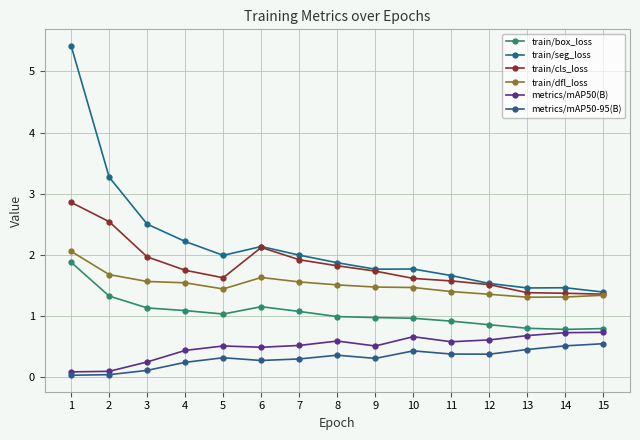

True or false: train/cls_loss and train/dfl_loss intersect in this chart.

False